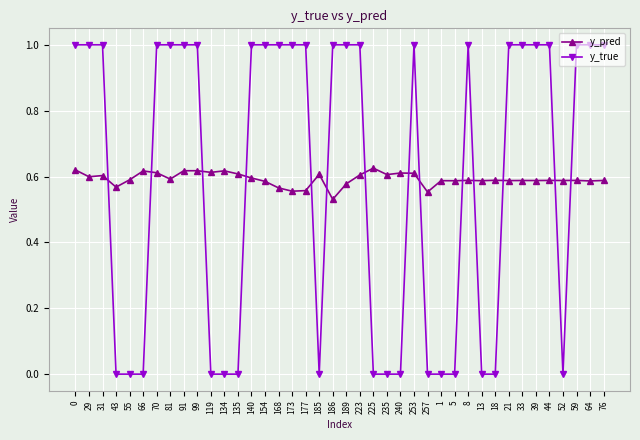

Is the value of y_pred at 154 greater than the value of y_true at 59?

No